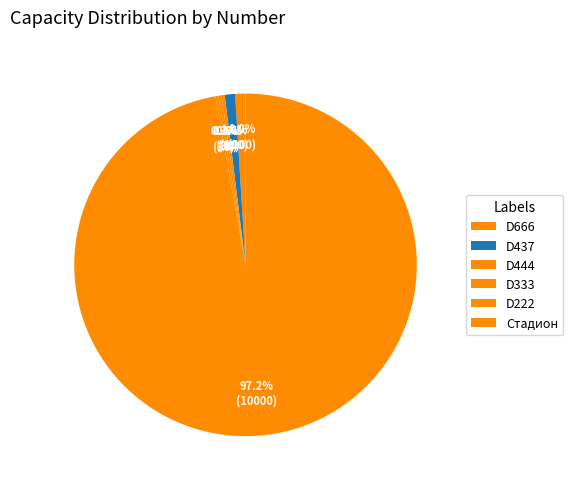

Is it true that D444 is 0% of the pie?

True